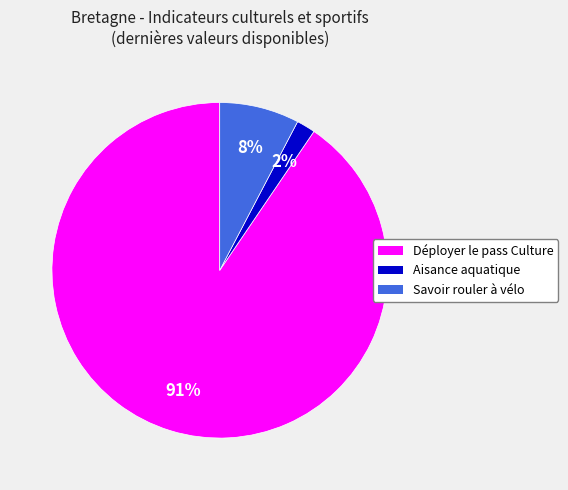

Do Aisance aquatique and Déployer le pass Culture together represent more than half of the pie?

Yes